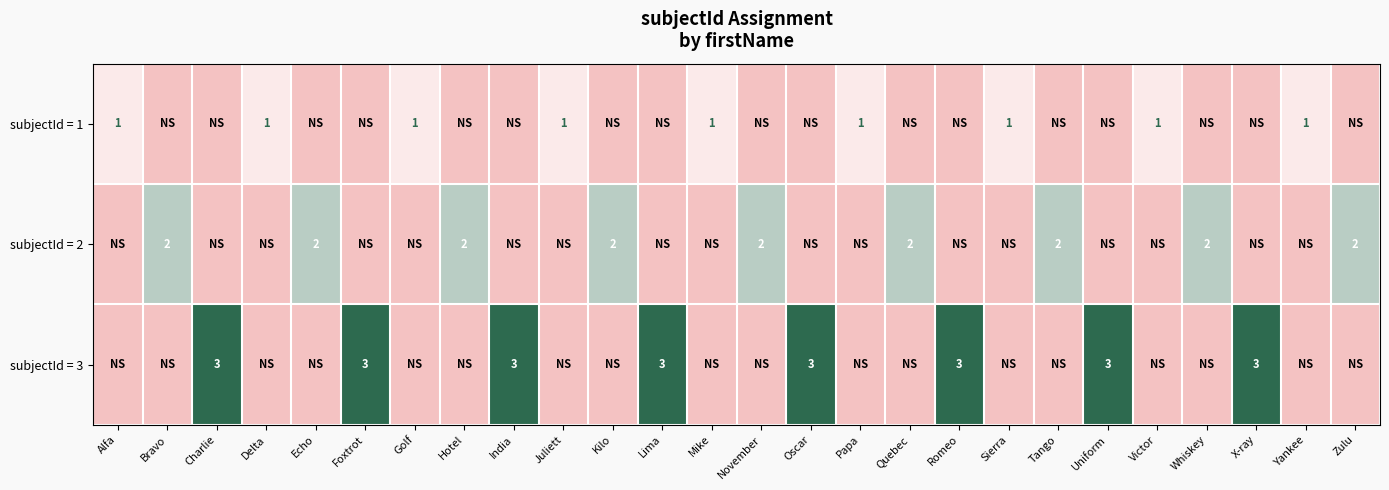

Is it true that subjectId = 1 equals 1 at Alfa?

True